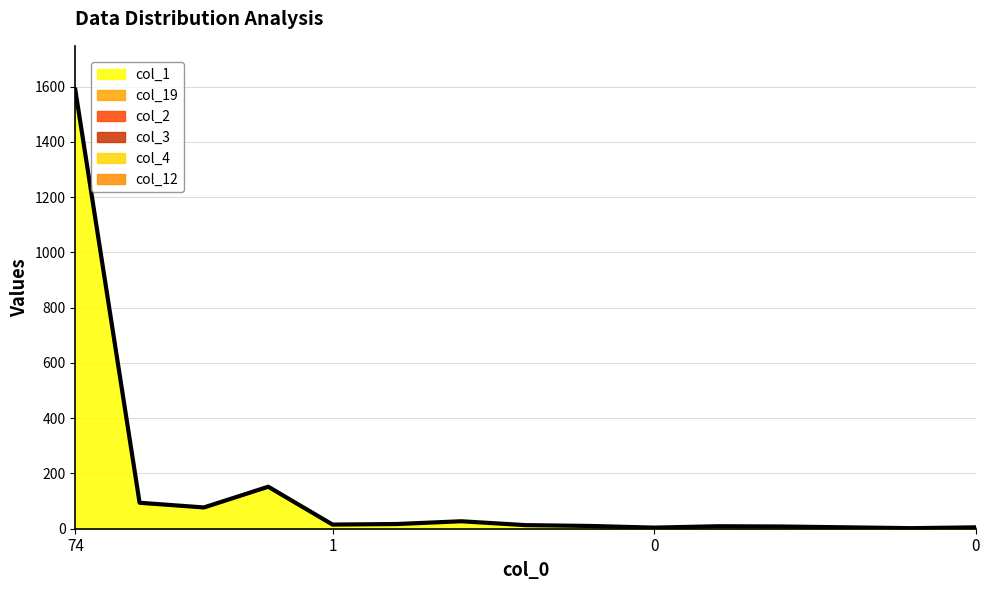

Count the number of data series in this chart.

6